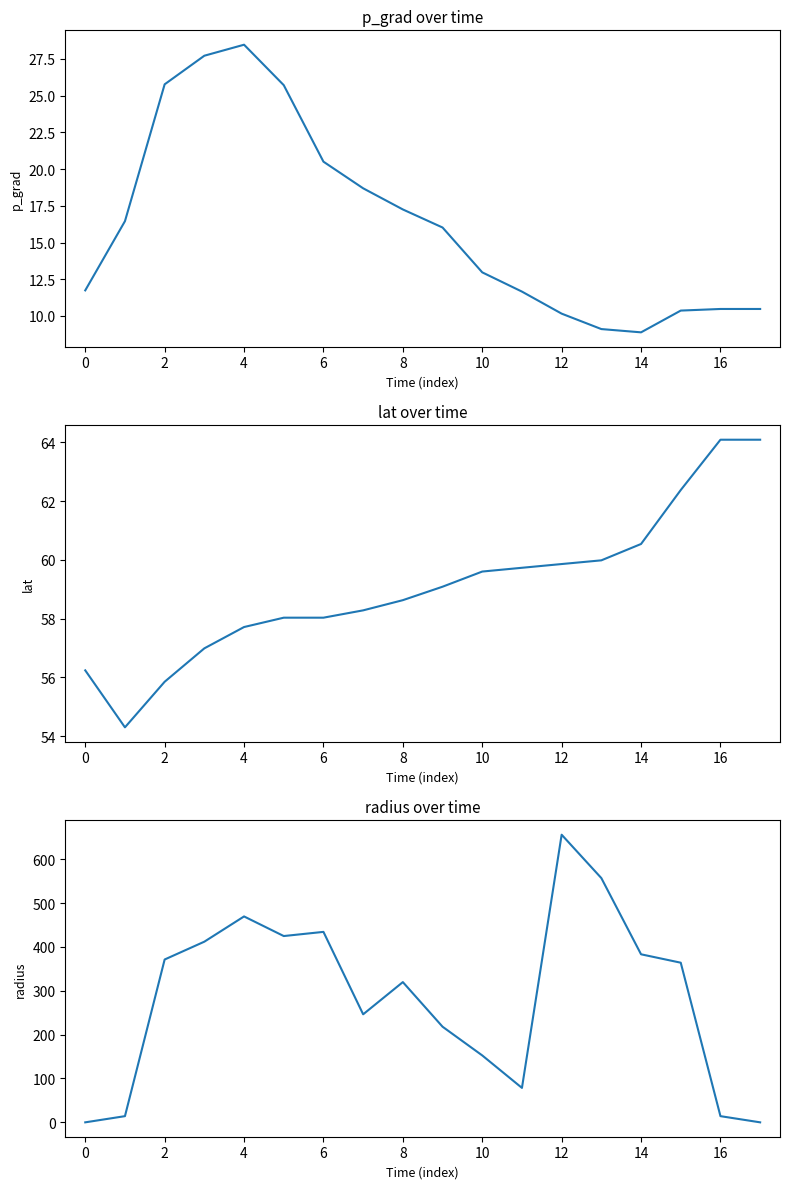

Is this an area chart (filled region under the line)?

No